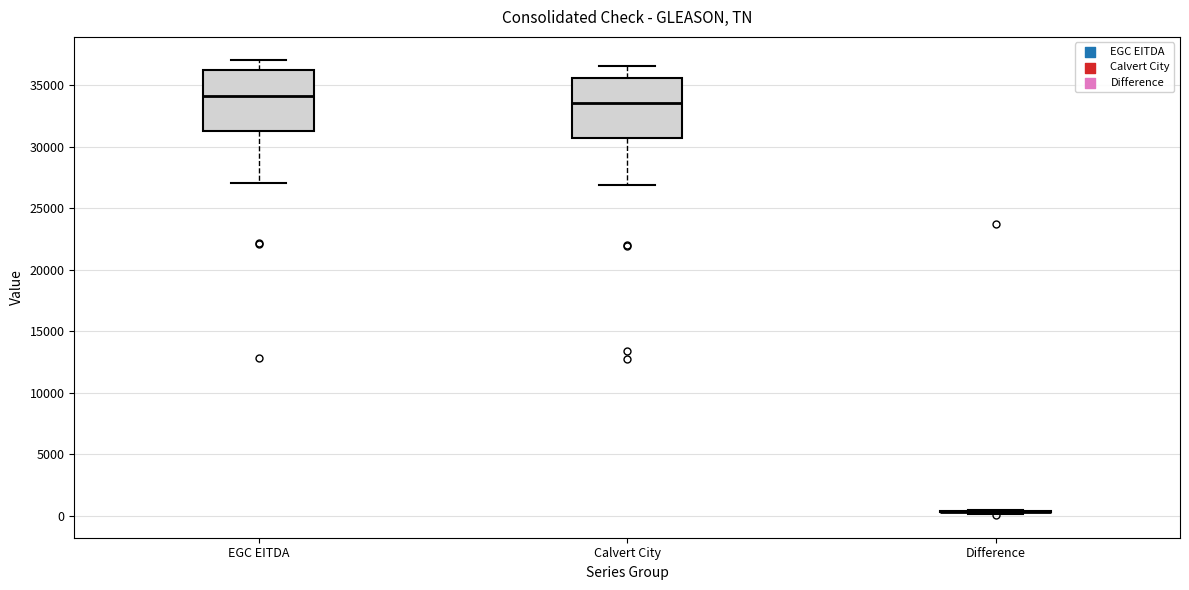

Reading left to right, read every box against the y-axis: the position of its median line, the range the box covers, and the ends of its whiskers. The values are not printed on the chart, so give them approximately, as read against the axis.

EGC EITDA: median 34000, box 31500 to 36000, whiskers 27000 to 37000
Calvert City: median 33500, box 30500 to 35500, whiskers 27000 to 36500
Difference: box collapsed to a line at 500, whiskers 0 to 500